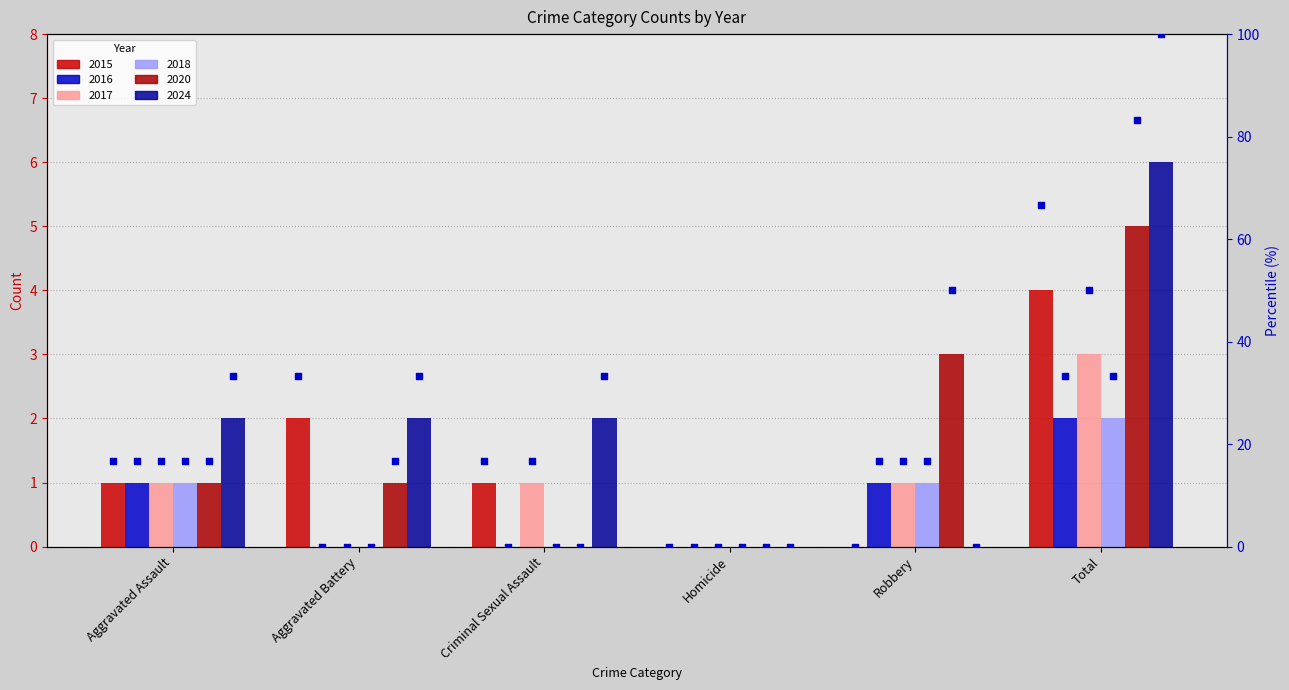

What is the total value across all series at Aggravated Battery?

83.3